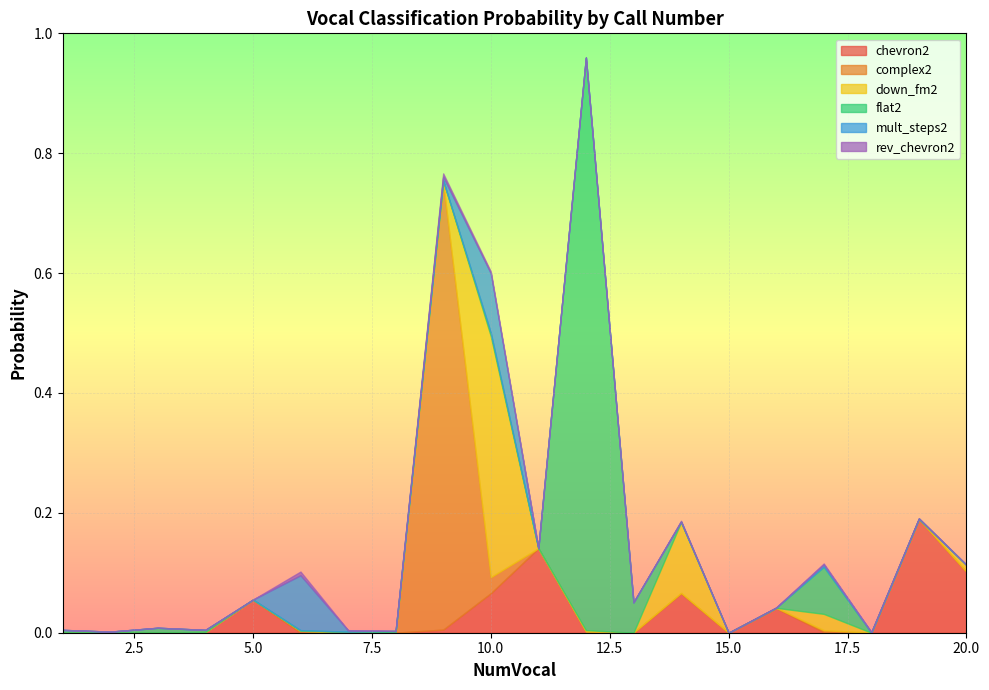

Rank the categories by chevron2 value from highest to lowest.

19, 11, 20, 10, 14, 5, 16, 9, 12, 17, 4, 3, 13, 1, 8, 6, 2, 18, 7, 15